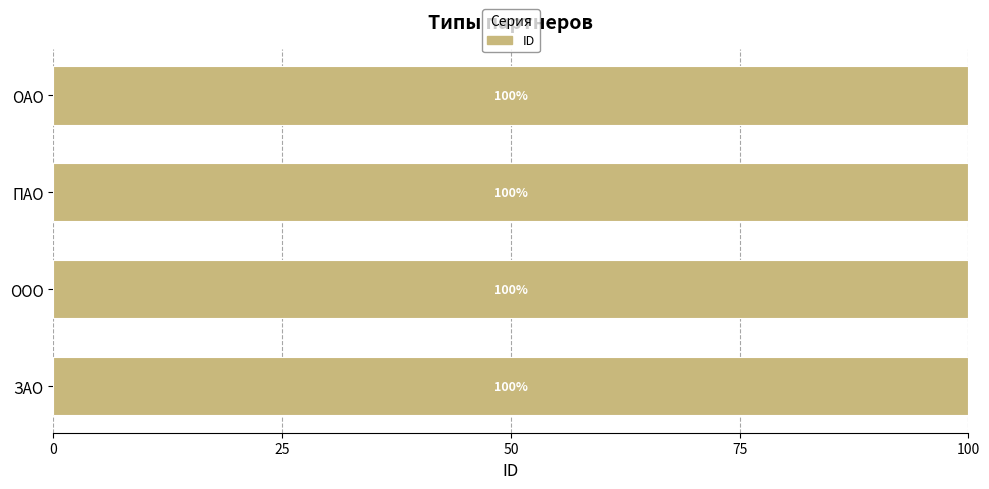

How many bars are there in total?

4